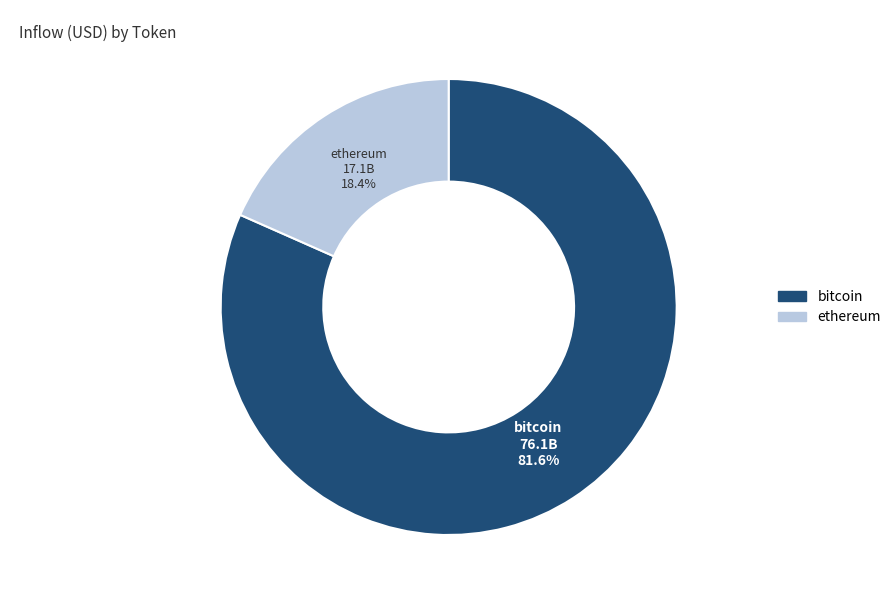

Does ethereum represent more than half of the total?

No